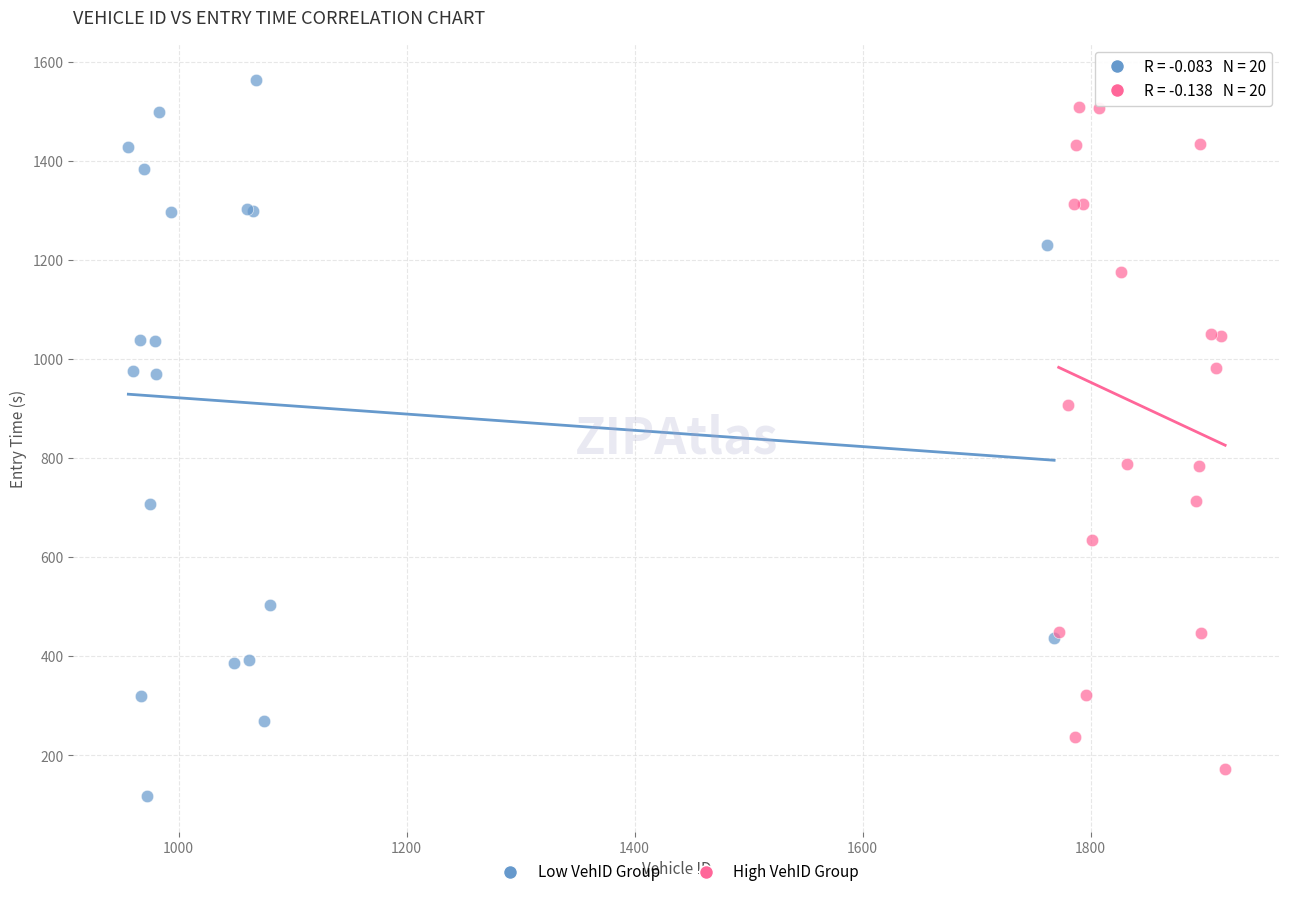

Which series has the widest spread of Y values?

Low VehID Group